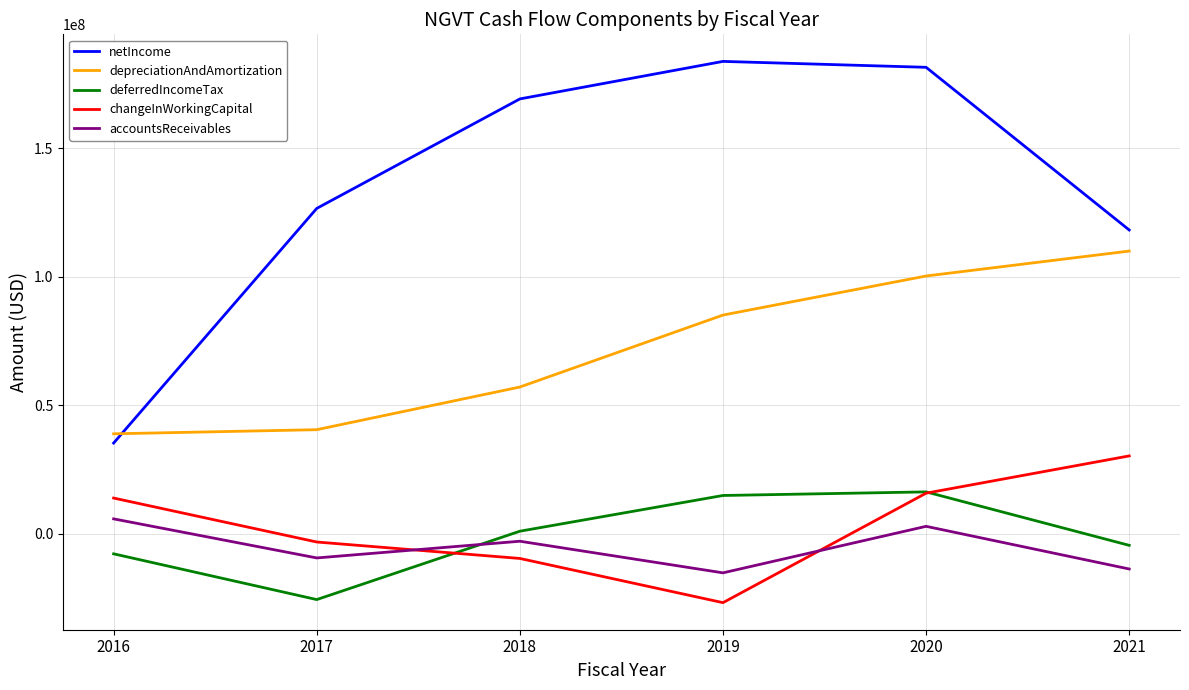

Between which two adjacent categories do netIncome and depreciationAndAmortization first intersect?

2016 and 2017